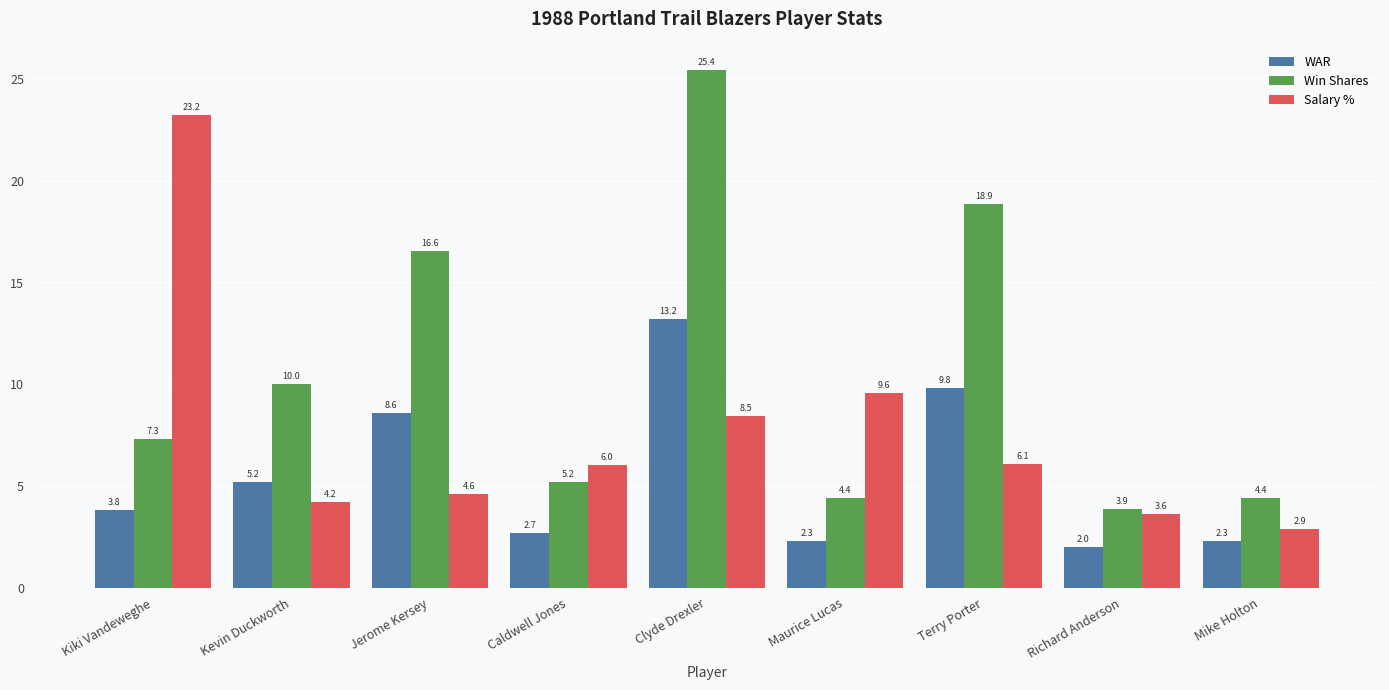

Reading left to right, extract all data points from this chart.

WAR: Kiki Vandeweghe=3.8	Kevin Duckworth=5.2	Jerome Kersey=8.6	Caldwell Jones=2.7	Clyde Drexler=13.2	Maurice Lucas=2.3	Terry Porter=9.8	Richard Anderson=2.0	Mike Holton=2.3
Win Shares: Kiki Vandeweghe=7.3	Kevin Duckworth=10.0	Jerome Kersey=16.6	Caldwell Jones=5.2	Clyde Drexler=25.4	Maurice Lucas=4.4	Terry Porter=18.9	Richard Anderson=3.9	Mike Holton=4.4
Salary %: Kiki Vandeweghe=23.2	Kevin Duckworth=4.2	Jerome Kersey=4.6	Caldwell Jones=6.0	Clyde Drexler=8.5	Maurice Lucas=9.6	Terry Porter=6.1	Richard Anderson=3.6	Mike Holton=2.9